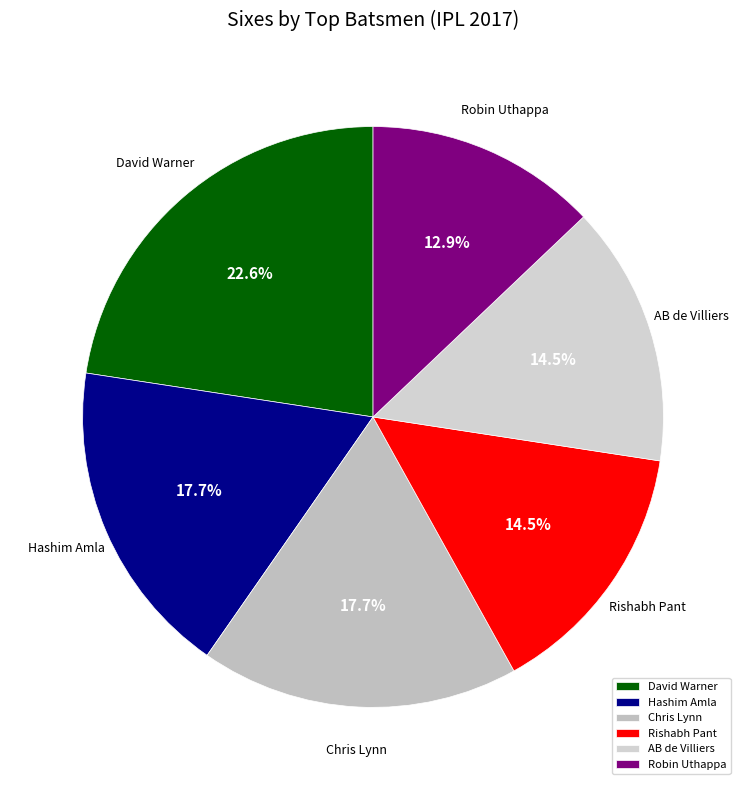

Which slice is the smallest?

Robin Uthappa